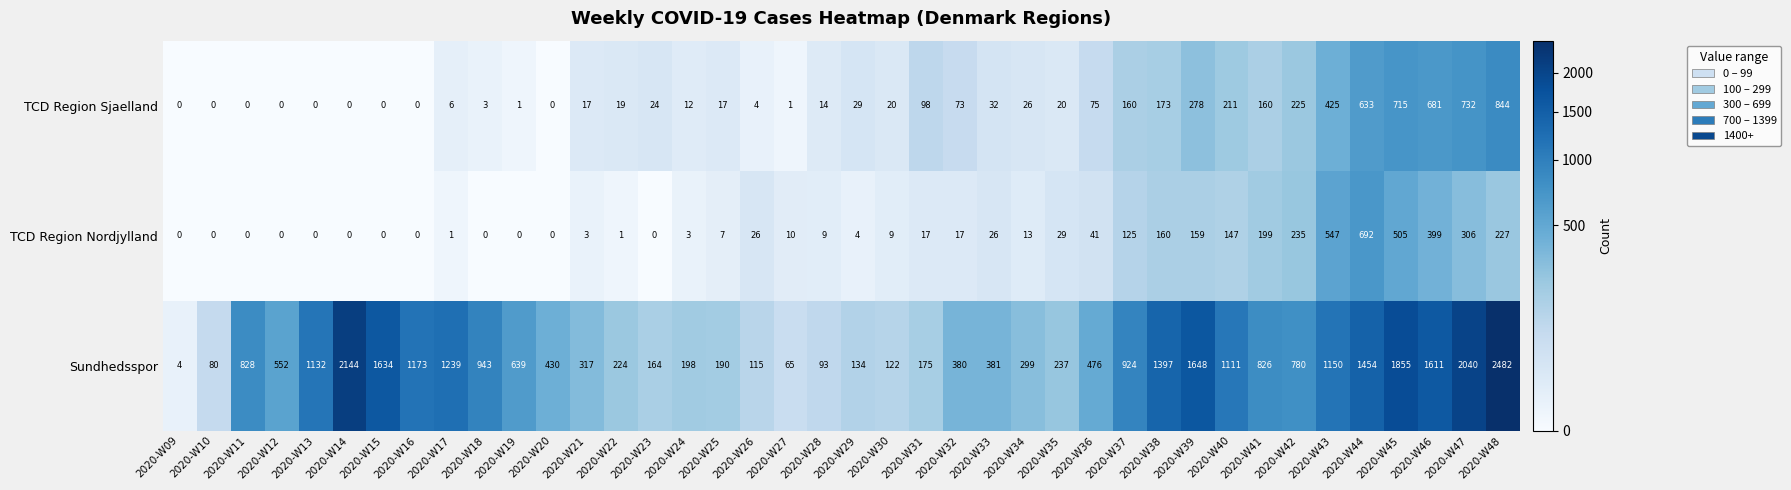

Which category has the highest value in the TCD Region Nordjylland series?

2020-W44